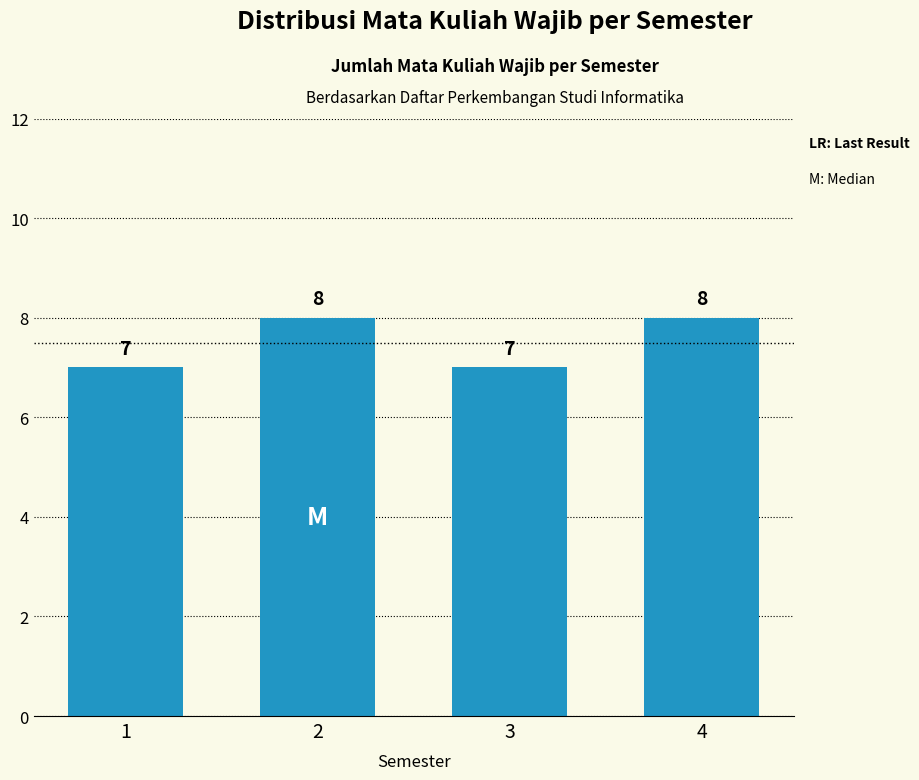

What is the maximum value shown in the chart?

8